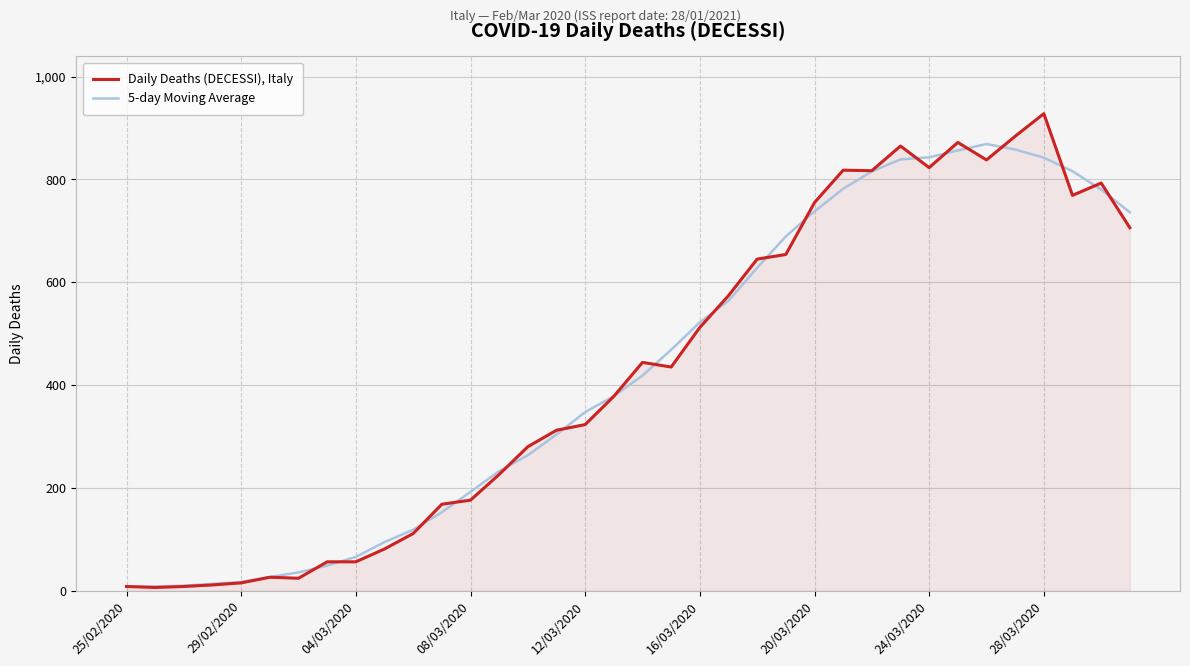

What is the highest value of the 5-day Moving Average series?

869.0